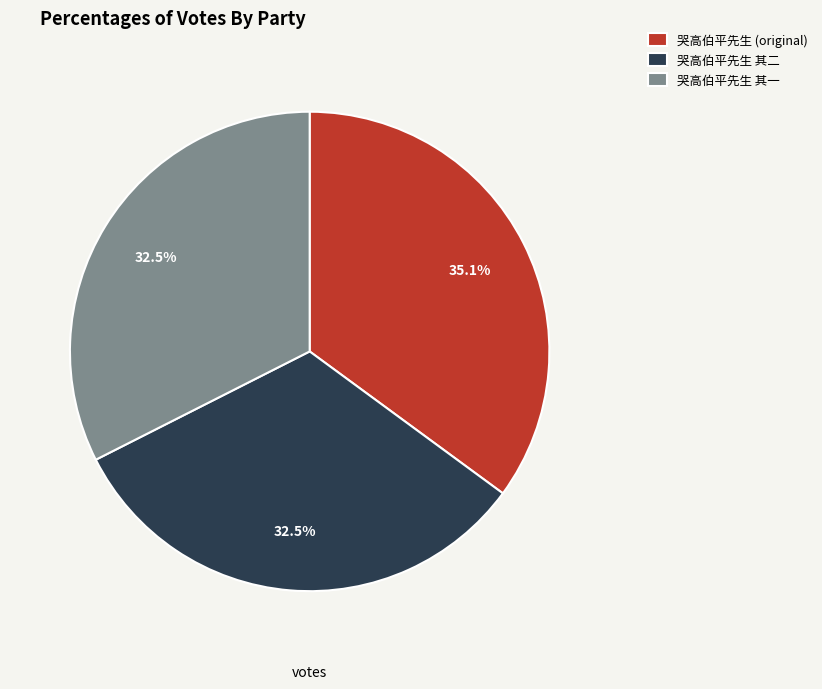

Approximately how many times larger is the value at 哭高伯平先生 其一 compared to 哭高伯平先生 其二?

1.0